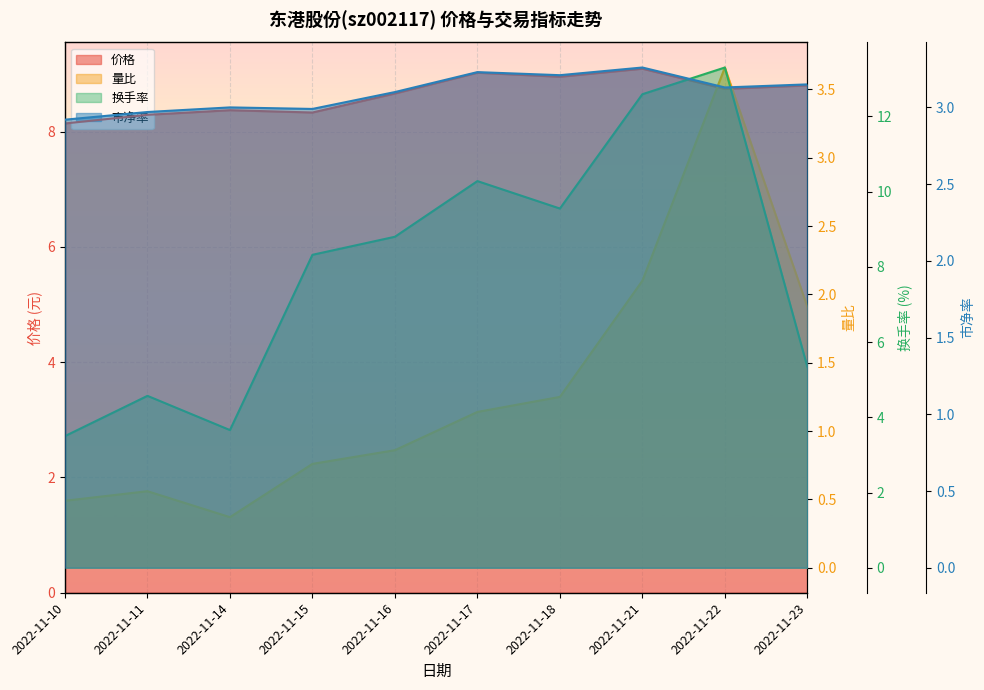

What is the difference between the second highest and minimum values in the 价格 series?

0.9